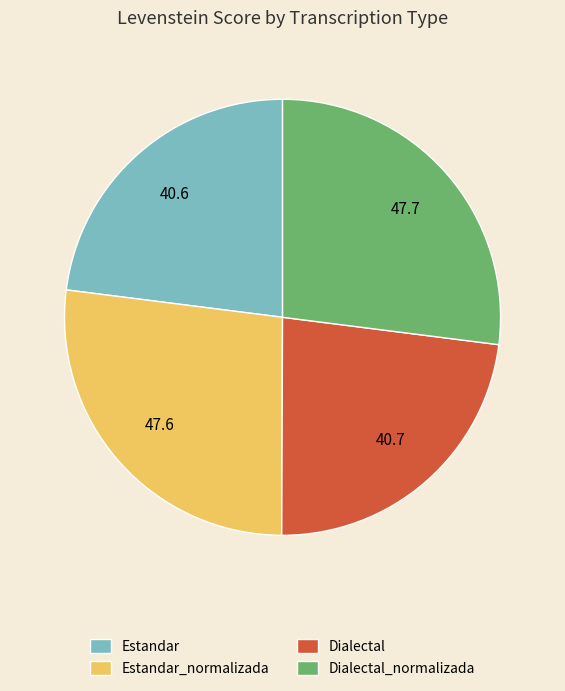

Is Estandar_normalizada the majority of the pie?

No